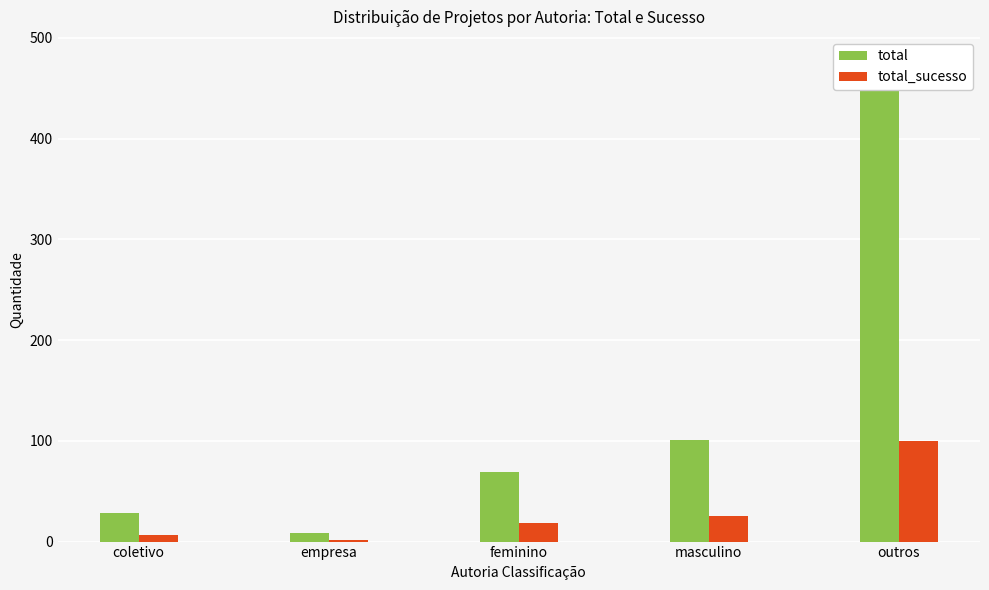

How many data points in total_sucesso are above 18?

2